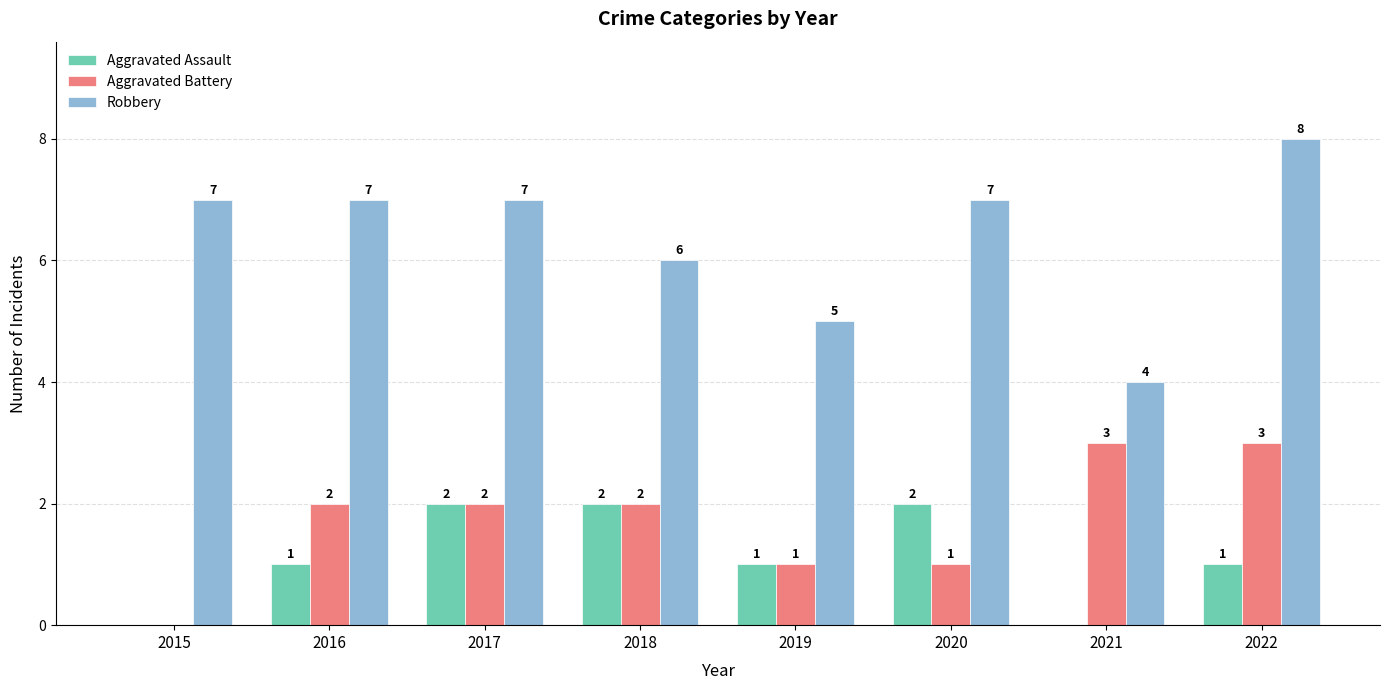

At which category is the sum across all series the highest?

2022